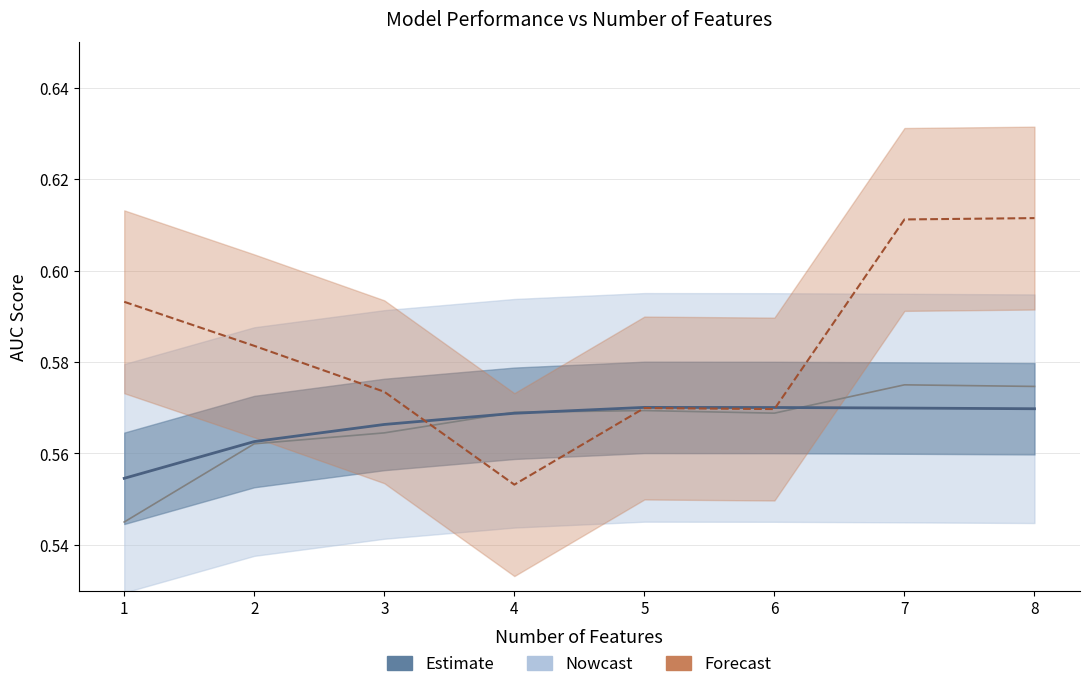

What is the minimum value shown in the chart?

0.5